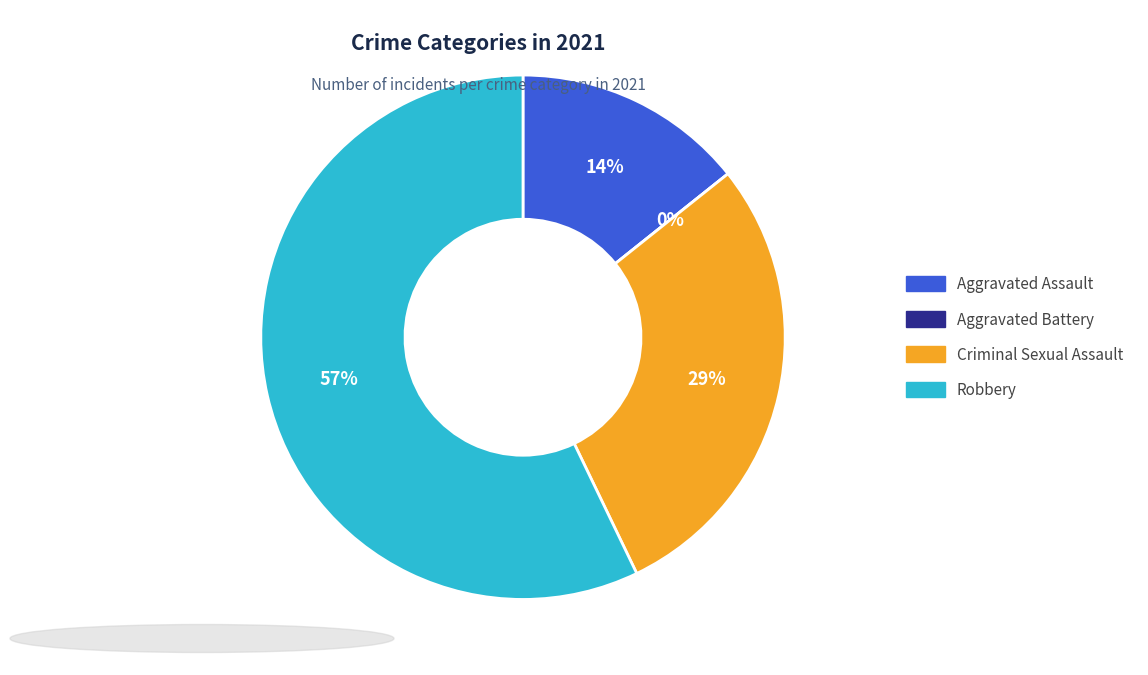

Count the number of slices in the pie.

4